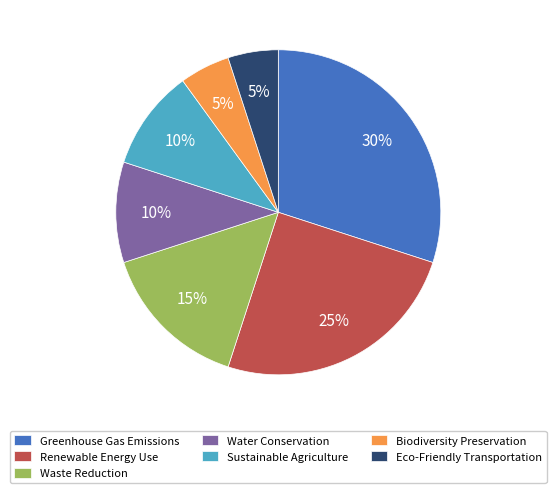

Is it true that Sustainable Agriculture is 1% of the pie?

False